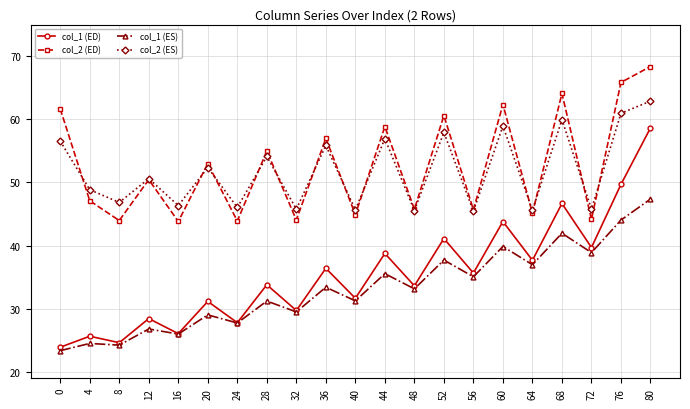

Where is col_1 (ES) nearest to the value 35?

56